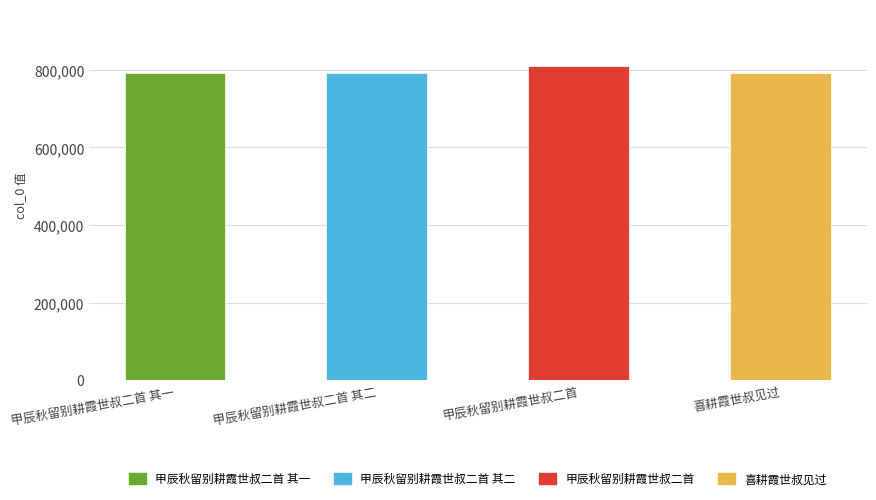

Where does the data first go above 792461?

甲辰秋留别耕霞世叔二首